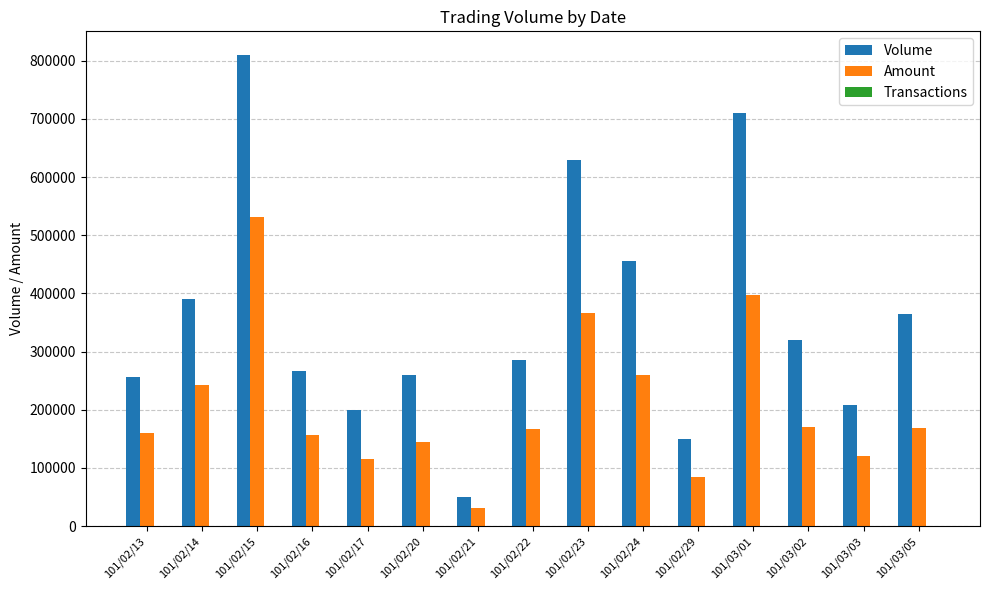

The value of Volume at 101/03/02 is 320000. True or false?

True